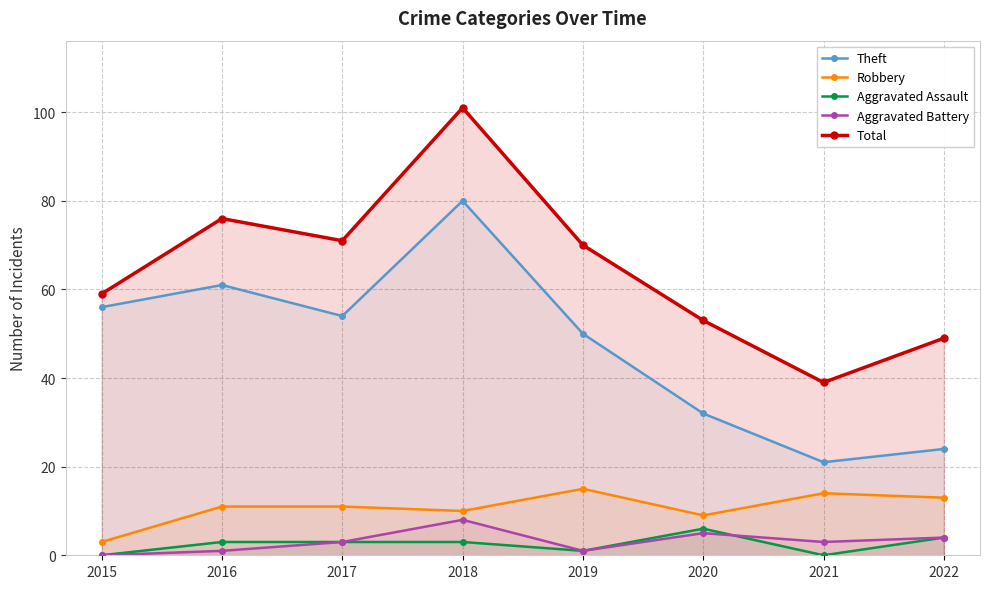

Reading left to right, transcribe all the data shown in this chart.

Theft: 2015=56	2016=61	2017=54	2018=80	2019=50	2020=32	2021=21	2022=24
Robbery: 2015=3	2016=11	2017=11	2018=10	2019=15	2020=9	2021=14	2022=13
Aggravated Assault: 2015=0	2016=3	2017=3	2018=3	2019=1	2020=6	2021=0	2022=4
Aggravated Battery: 2015=0	2016=1	2017=3	2018=8	2019=1	2020=5	2021=3	2022=4
Total: 2015=59	2016=76	2017=71	2018=101	2019=70	2020=53	2021=39	2022=49